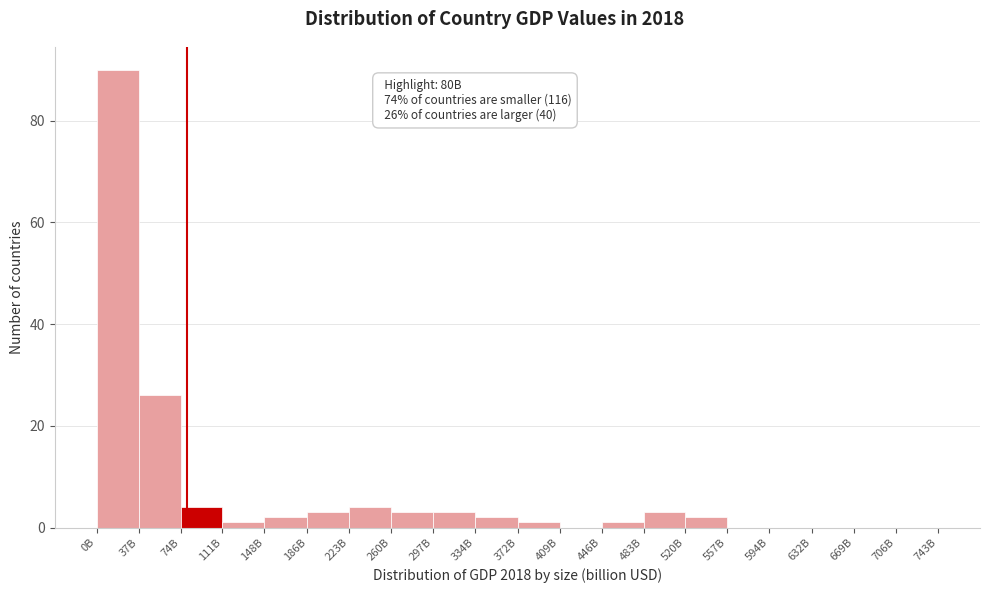

Reading left to right, transcribe all the data shown in this chart.

0B=90	37B=26	74B=4	111B=1	148B=2	186B=3	223B=4	260B=3	297B=3	334B=2	372B=1	409B=0	446B=1	483B=3	520B=2	557B=0	594B=0	632B=0	669B=0	706B=0